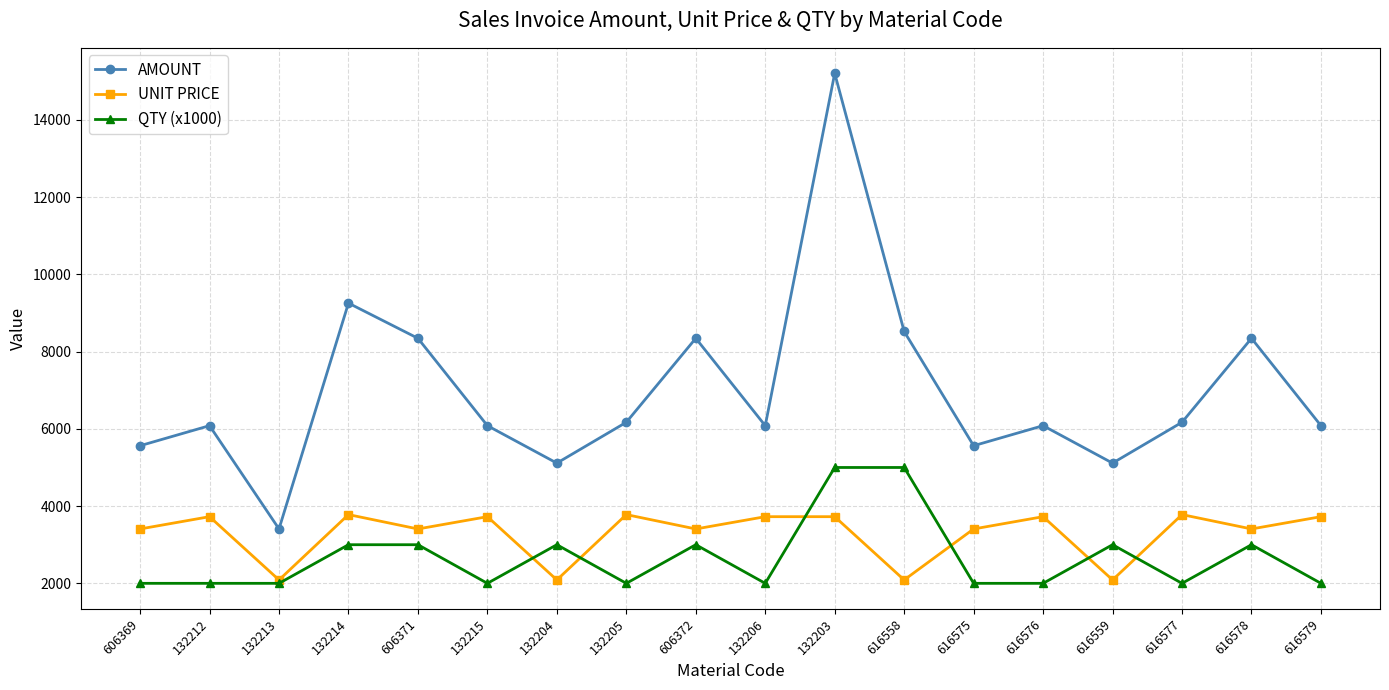

At which label does AMOUNT first exceed 6082?

132212